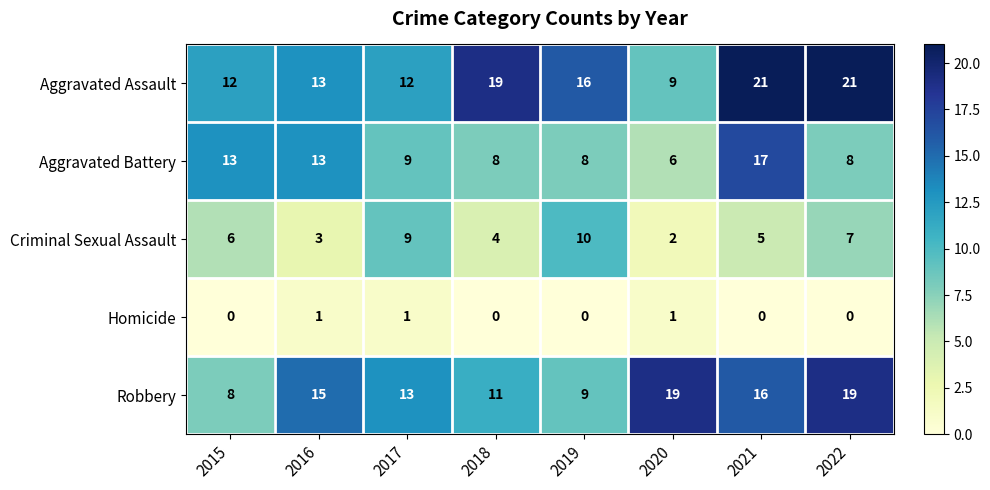

Which series has the largest total across all categories?

Aggravated Assault